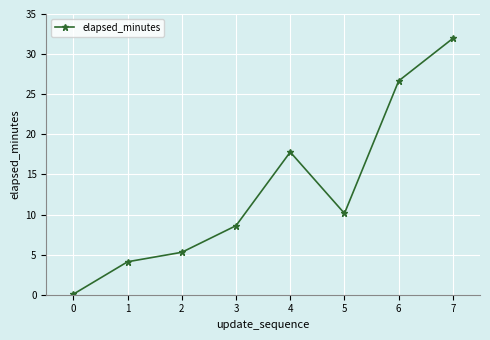

What is the value of the 8th point from the left?

32.0